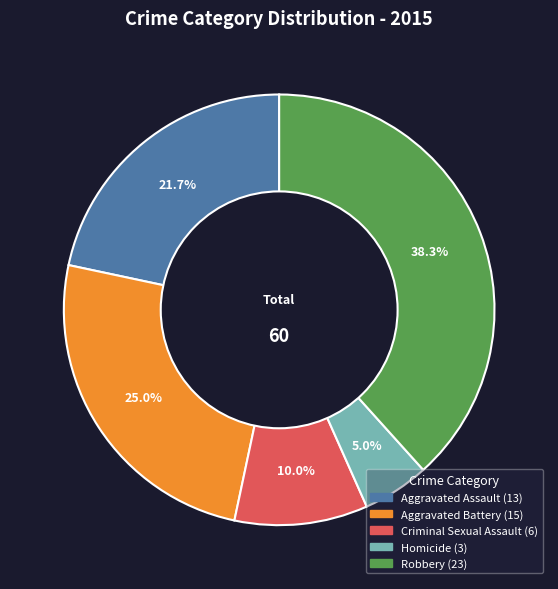

What is the smallest slice in the pie chart?

Homicide